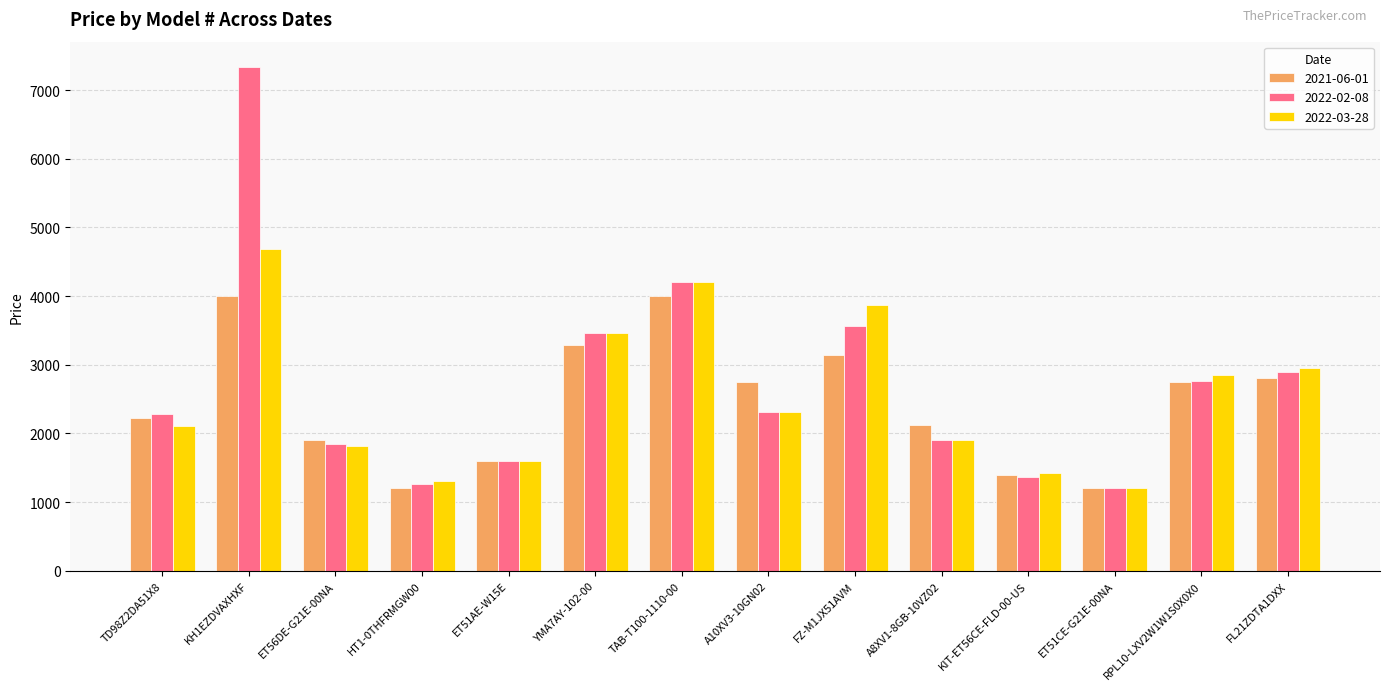

How many values in the 2022-03-28 series exceed 2318?

7